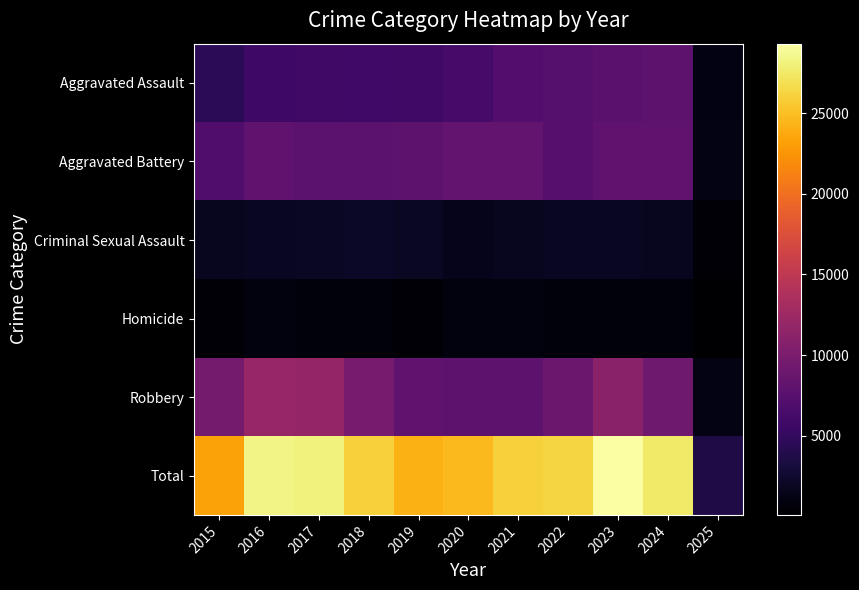

Which category has the lowest value across all series?

2025